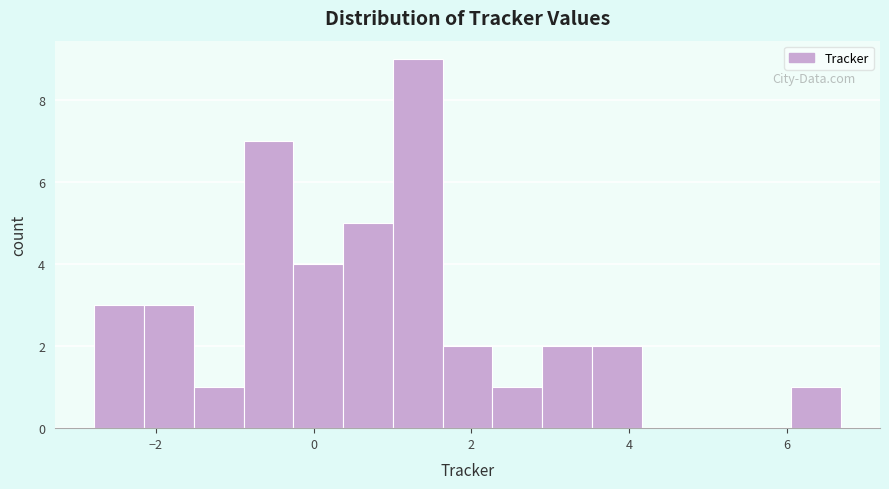

Around what value on the x-axis is the tallest bar? Give the approximate position of its centre, as read against the axis.

1.4